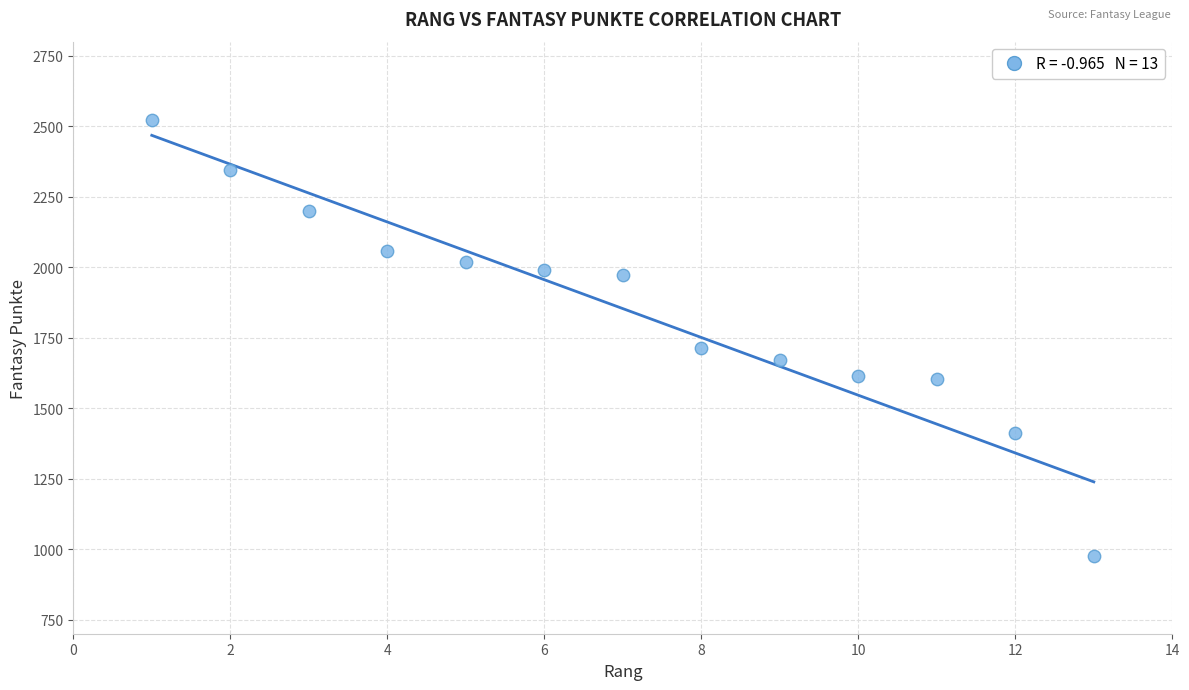

What is the range of X values (max minus min)?

12